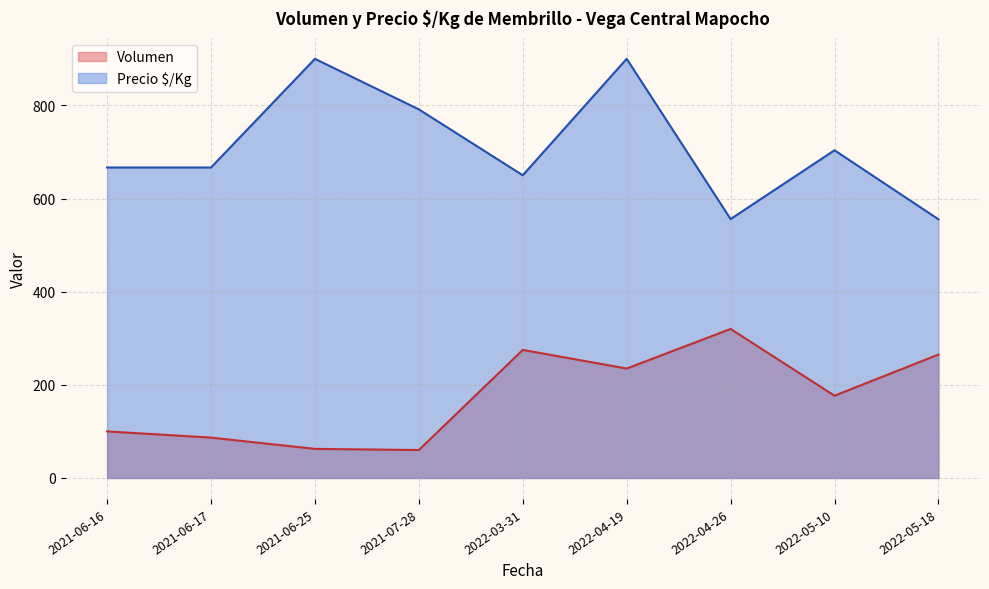

True or false: Volumen and Precio $/Kg cross at least once.

False